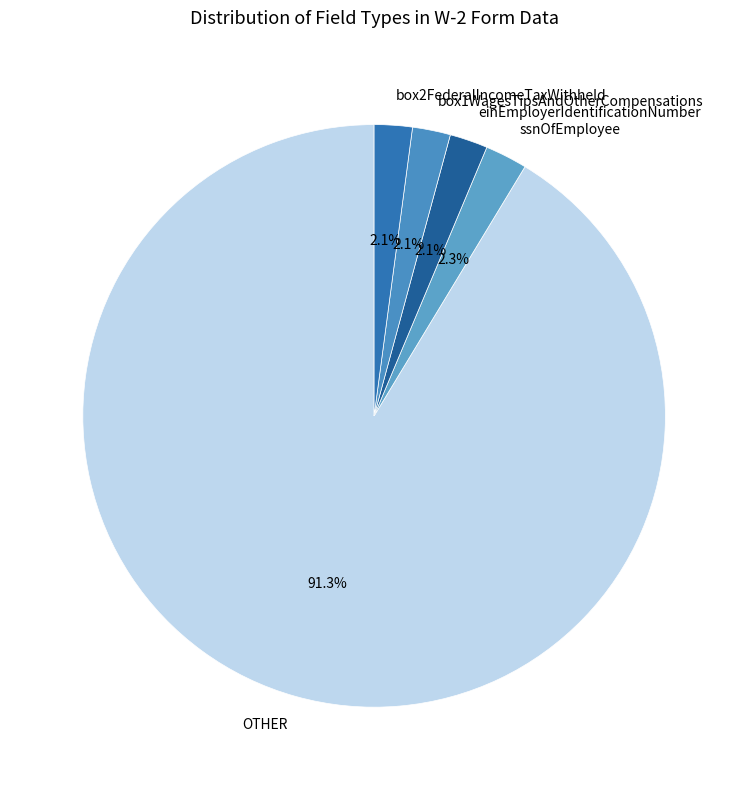

How many slices are in this pie chart?

5